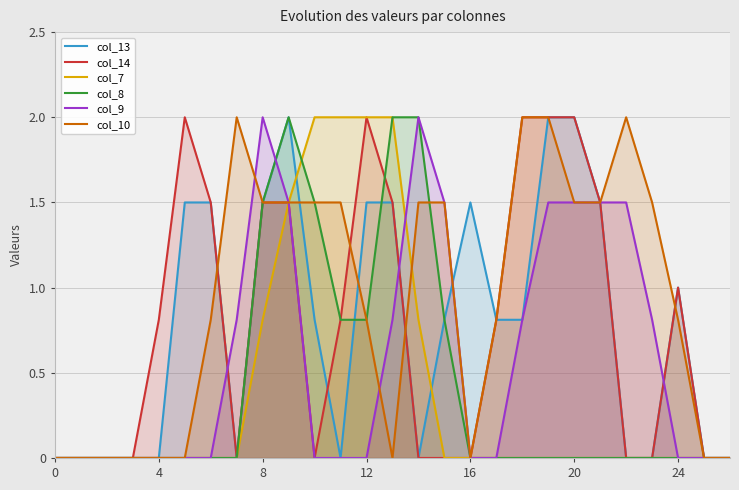

Which series has the largest total across all categories?

col_10